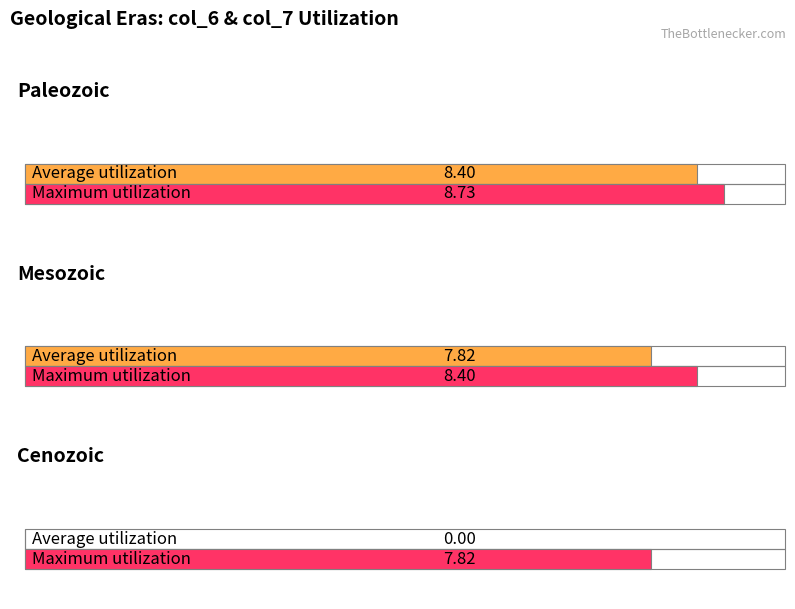

How many lines are shown in the chart?

2